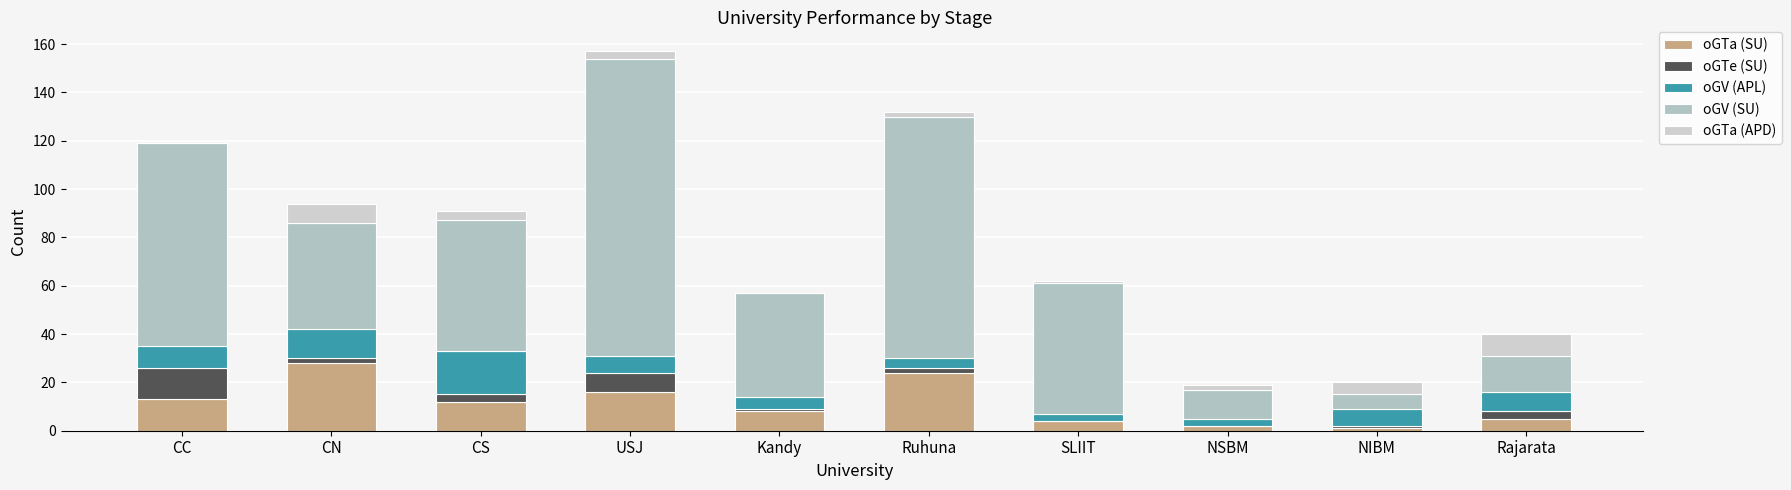

Are the bars horizontal?

No